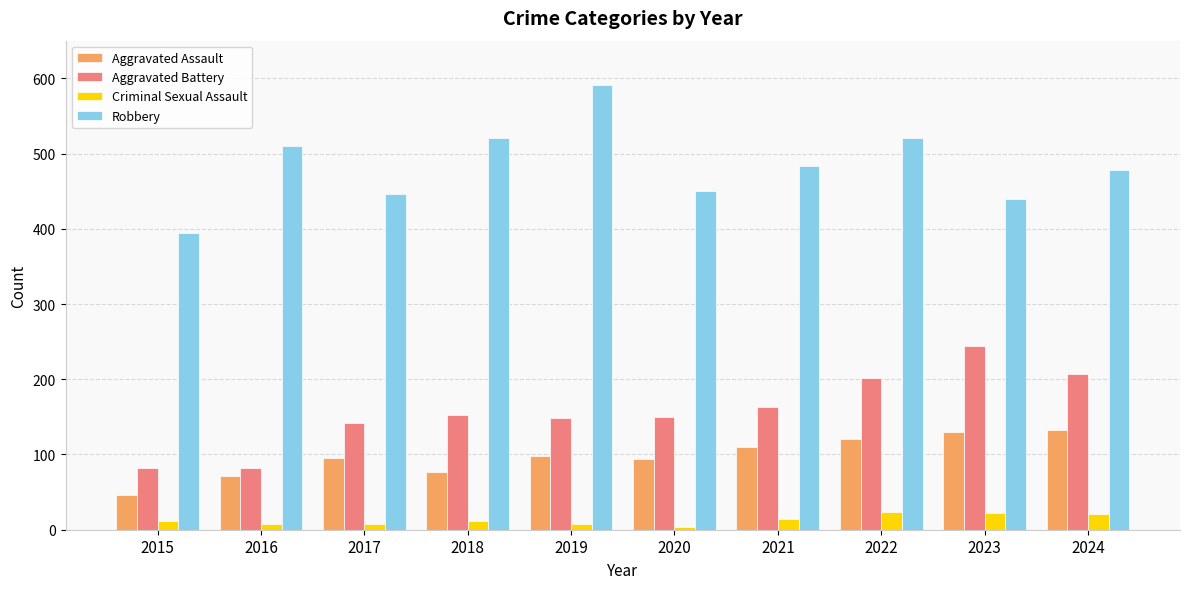

How many categories are shown in the chart?

10